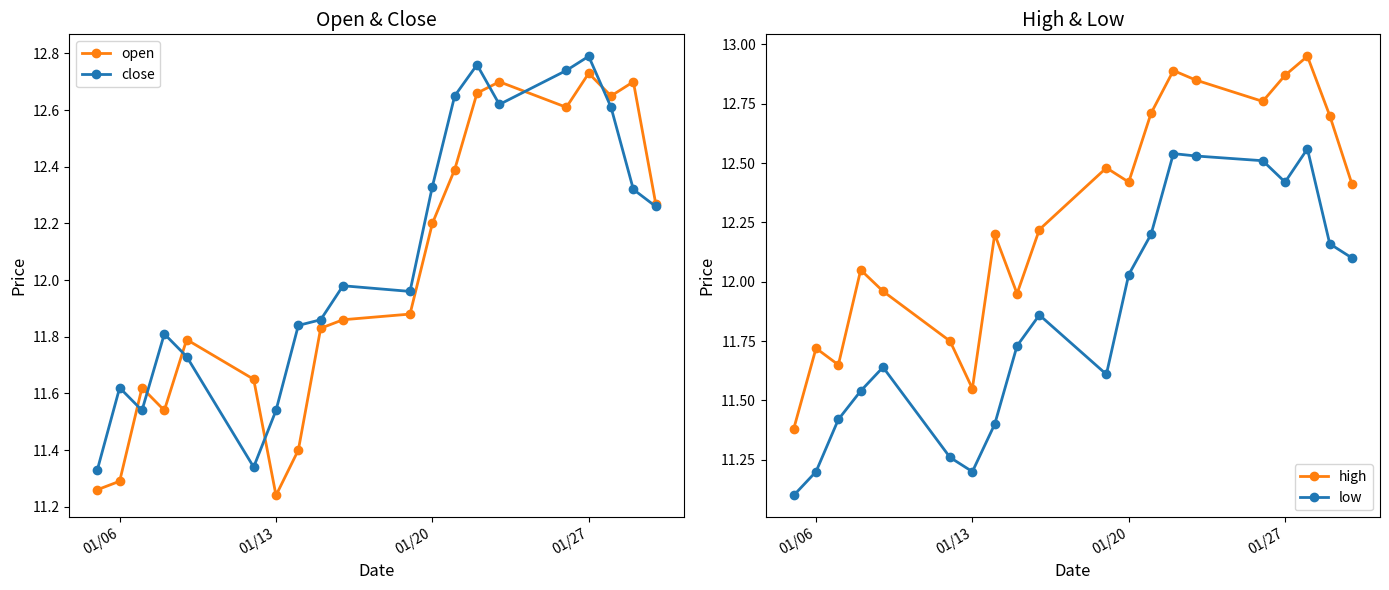

List the series in order of their peak value, lowest first.

low, open, close, high